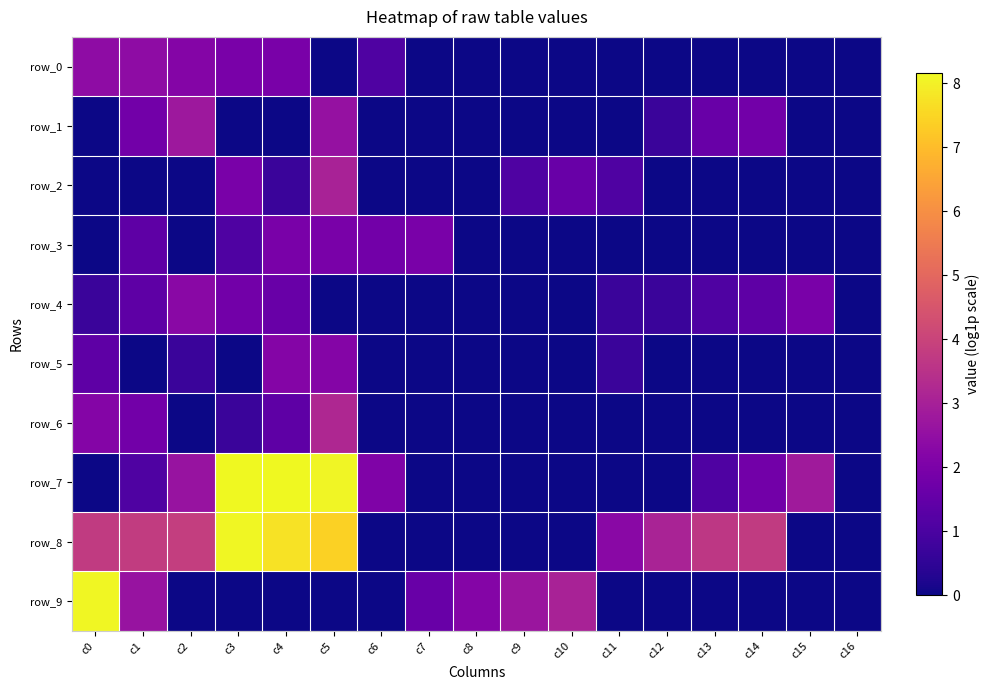

Reading left to right, extract all data points from this chart.

row_0: c0=2.4	c1=2.4	c2=2.2	c3=1.9	c4=1.9	c5=0.0	c6=1.1	c7=0.0	c8=0.0	c9=0.0	c10=0.0	c11=0.0	c12=0.0	c13=0.0	c14=0.0	c15=0.0	c16=0.0
row_1: c0=0.0	c1=1.8	c2=2.8	c3=0.0	c4=0.0	c5=2.6	c6=0.0	c7=0.0	c8=0.0	c9=0.0	c10=0.0	c11=0.0	c12=0.7	c13=1.6	c14=1.8	c15=0.0	c16=0.0
row_2: c0=0.0	c1=0.0	c2=0.0	c3=1.9	c4=0.7	c5=3.0	c6=0.0	c7=0.0	c8=0.0	c9=1.1	c10=1.6	c11=1.1	c12=0.0	c13=0.0	c14=0.0	c15=0.0	c16=0.0
row_3: c0=0.0	c1=1.4	c2=0.0	c3=1.1	c4=1.9	c5=1.9	c6=1.8	c7=1.9	c8=0.0	c9=0.0	c10=0.0	c11=0.0	c12=0.0	c13=0.0	c14=0.0	c15=0.0	c16=0.0
row_4: c0=0.7	c1=1.4	c2=2.3	c3=1.8	c4=1.6	c5=0.0	c6=0.0	c7=0.0	c8=0.0	c9=0.0	c10=0.0	c11=0.7	c12=0.7	c13=1.1	c14=1.4	c15=1.9	c16=0.0
row_5: c0=1.4	c1=0.0	c2=0.7	c3=0.0	c4=2.2	c5=2.2	c6=0.0	c7=0.0	c8=0.0	c9=0.0	c10=0.0	c11=0.7	c12=0.0	c13=0.0	c14=0.0	c15=0.0	c16=0.0
row_6: c0=2.2	c1=1.8	c2=0.0	c3=0.7	c4=1.4	c5=3.2	c6=0.0	c7=0.0	c8=0.0	c9=0.0	c10=0.0	c11=0.0	c12=0.0	c13=0.0	c14=0.0	c15=0.0	c16=0.0
row_7: c0=0.0	c1=1.1	c2=2.6	c3=8.2	c4=8.2	c5=8.1	c6=2.1	c7=0.0	c8=0.0	c9=0.0	c10=0.0	c11=0.0	c12=0.0	c13=1.1	c14=1.8	c15=2.8	c16=0.0
row_8: c0=3.8	c1=3.8	c2=3.8	c3=8.1	c4=7.7	c5=7.4	c6=0.0	c7=0.0	c8=0.0	c9=0.0	c10=0.0	c11=2.3	c12=3.1	c13=3.6	c14=3.8	c15=0.0	c16=0.0
row_9: c0=8.1	c1=2.6	c2=0.0	c3=0.0	c4=0.0	c5=0.0	c6=0.0	c7=1.6	c8=2.2	c9=2.7	c10=3.0	c11=0.0	c12=0.0	c13=0.0	c14=0.0	c15=0.0	c16=0.0